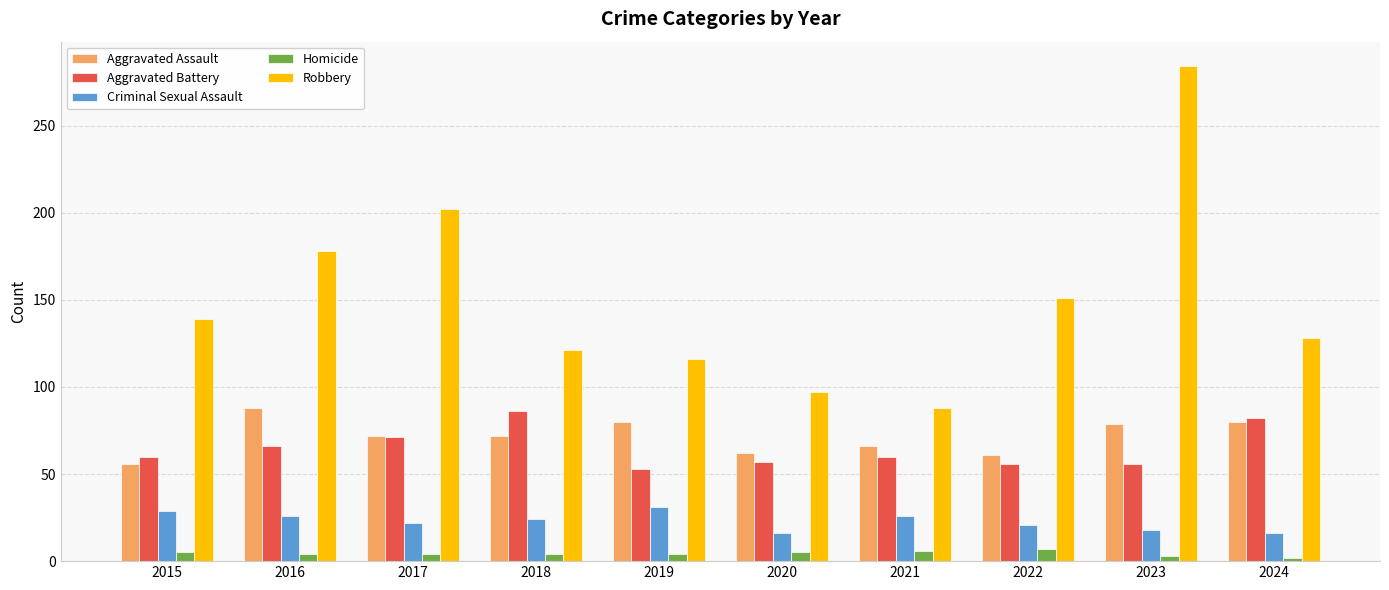

At which label does Robbery reach its minimum?

2021